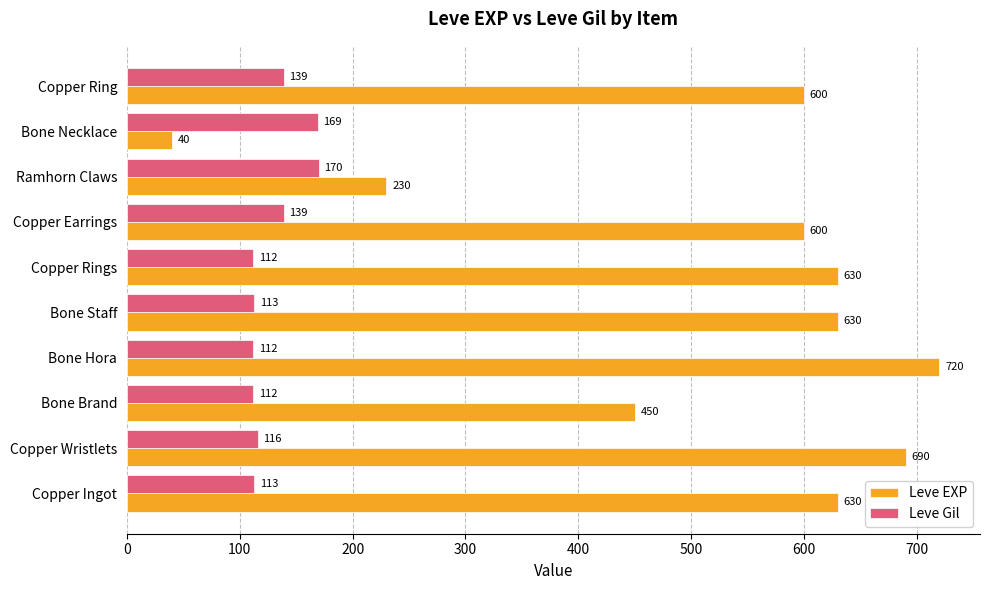

Which series has the widest spread of values?

Leve EXP